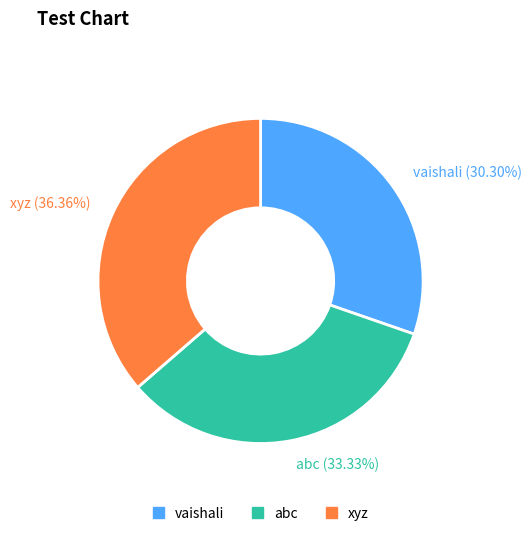

To the nearest percent, what is the average slice percentage?

33%